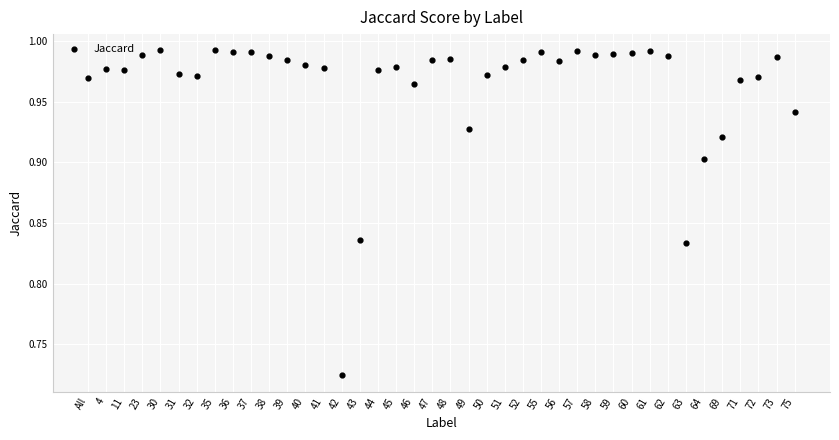

How many points are shown in the scatter plot?

40